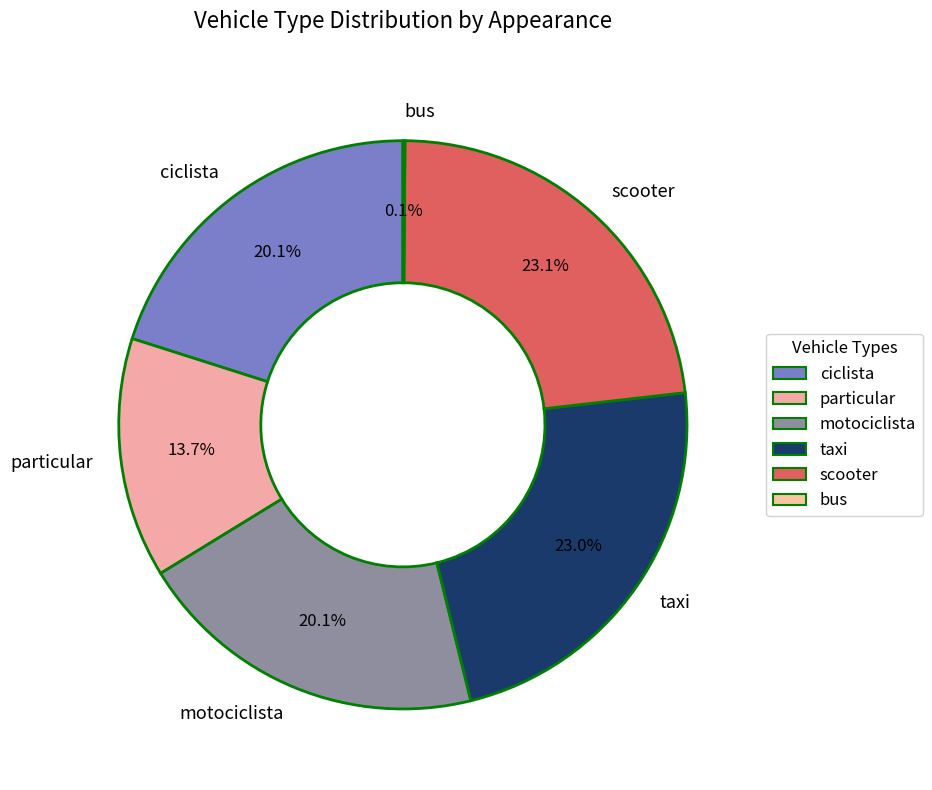

True or false: scooter accounts for 23% of the total.

True